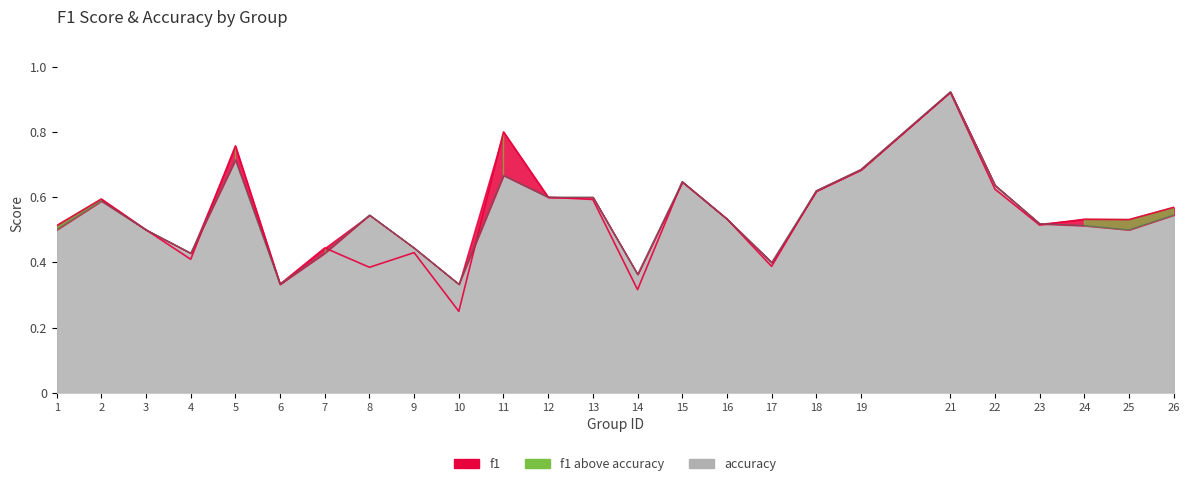

What is the difference between the second highest and minimum values in the accuracy series?

0.4